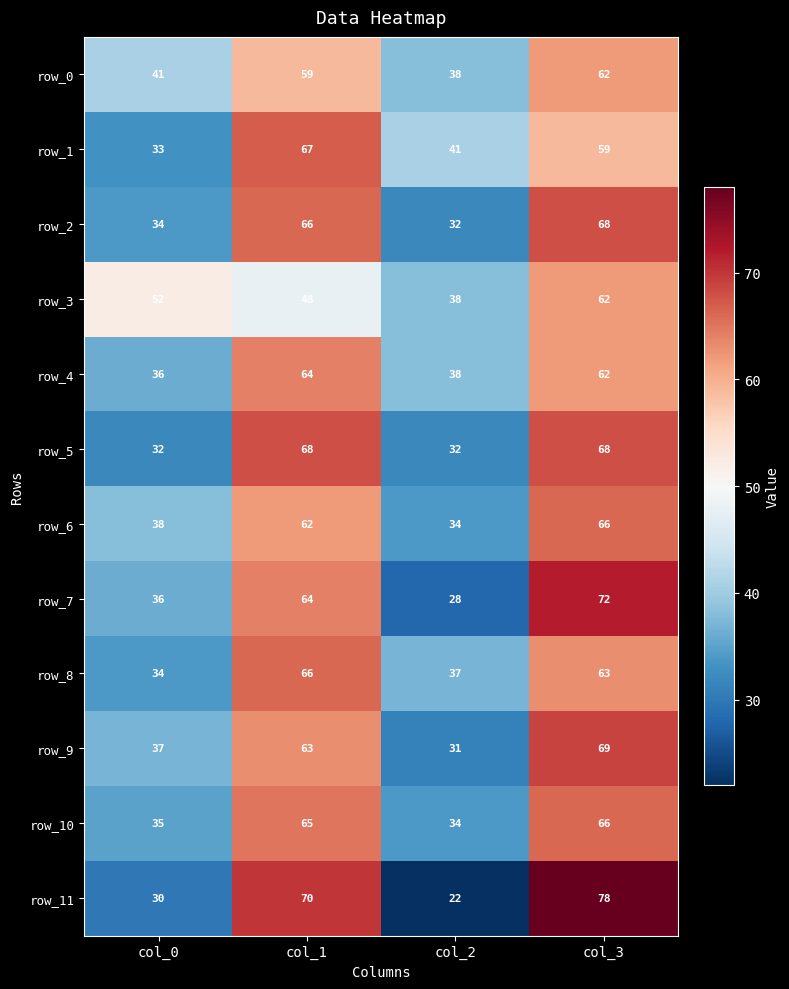

What is the minimum value shown in the chart?

22